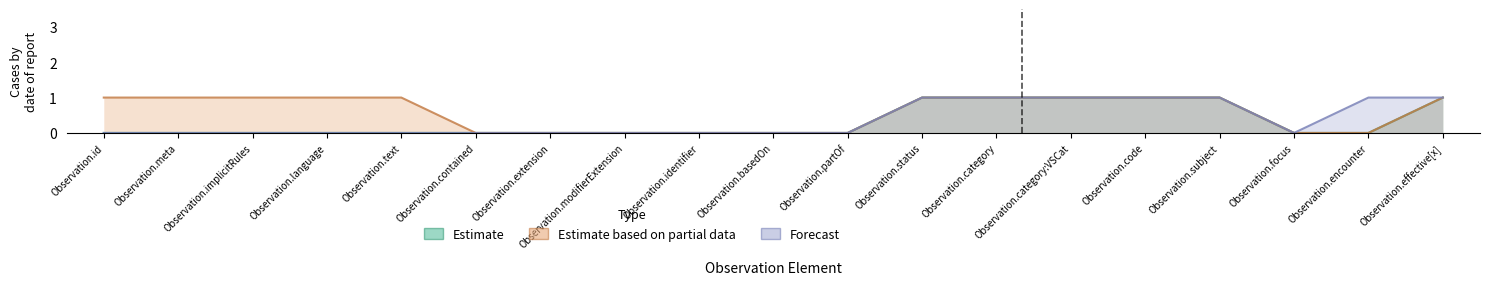

What position from the left is Observation.category:VSCat?

14